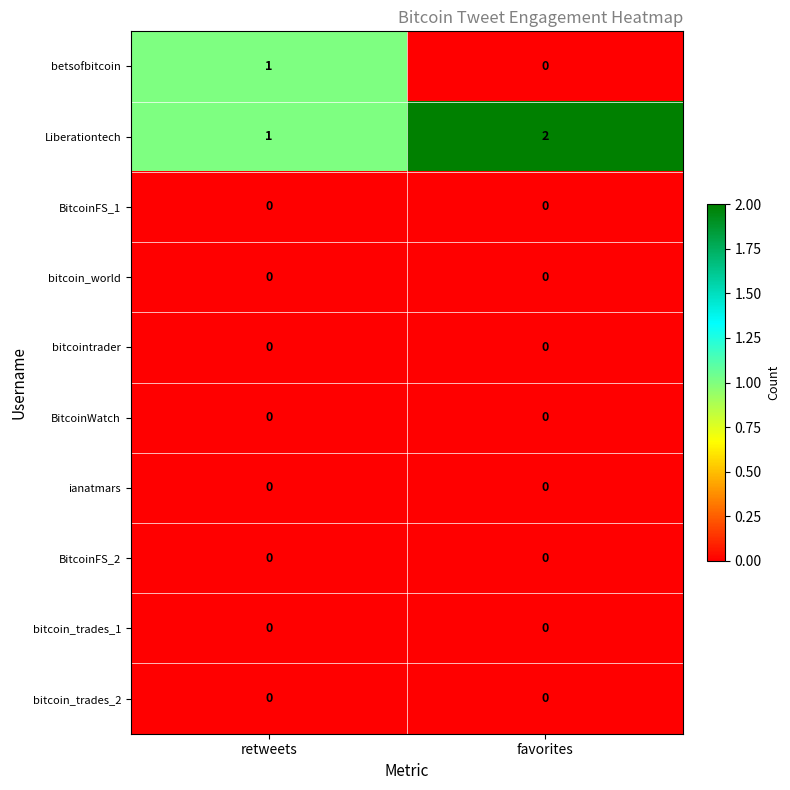

Reading left to right, extract all data points from this chart.

betsofbitcoin: retweets=1	favorites=0
Liberationtech: retweets=1	favorites=2
BitcoinFS_1: retweets=0	favorites=0
bitcoin_world: retweets=0	favorites=0
bitcointrader: retweets=0	favorites=0
BitcoinWatch: retweets=0	favorites=0
ianatmars: retweets=0	favorites=0
BitcoinFS_2: retweets=0	favorites=0
bitcoin_trades_1: retweets=0	favorites=0
bitcoin_trades_2: retweets=0	favorites=0